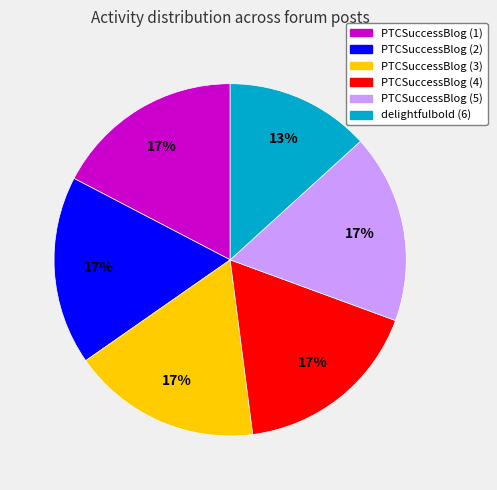

What percentage is the PTCSuccessBlog (4) slice, to the nearest percent?

17%